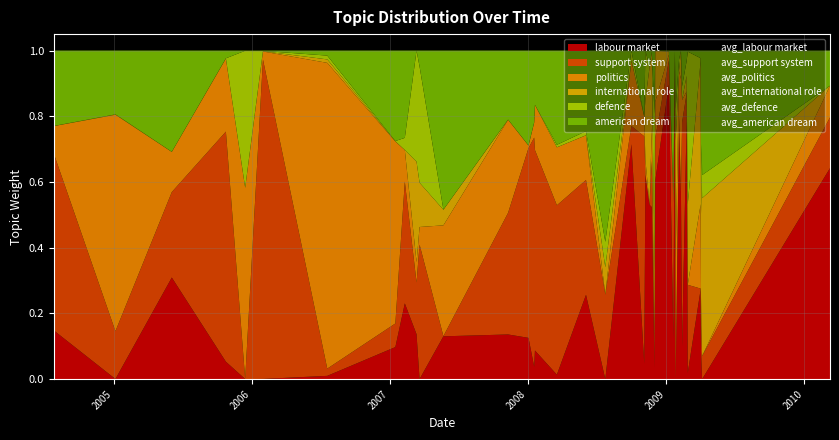

How many times do avg_labour market and avg_politics cross each other?

16